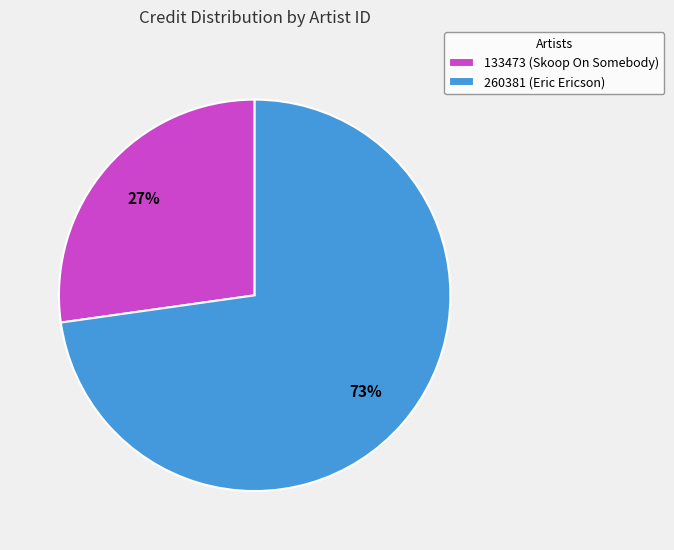

To the nearest percent, what is the difference between the 260381 (Eric Ericson) and 133473 (Skoop On Somebody) slice percentages?

46%